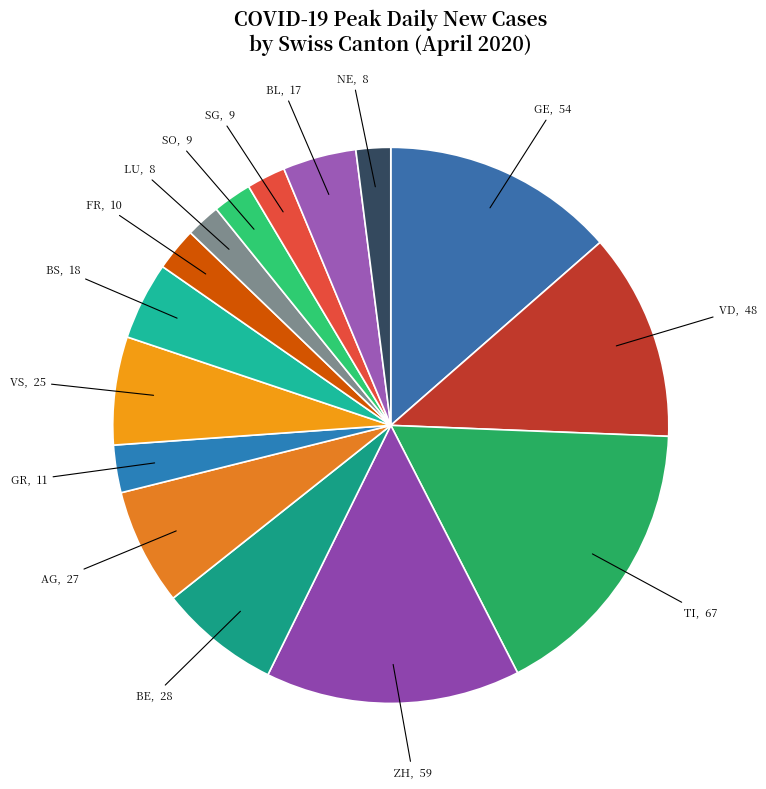

Which slice is the largest?

TI